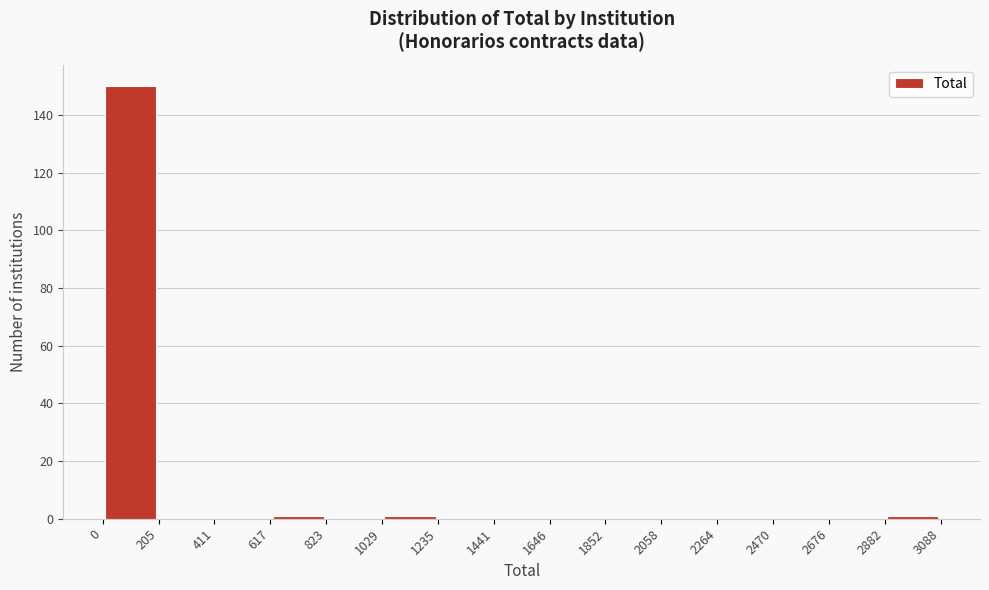

Reading left to right, transcribe this chart: for each bar, give the range it covers on the x-axis and its height. The values are not printed on the chart, so give them approximately, as read against the axis.

0 to 205: 150
205 to 411: 0
411 to 617: 0
617 to 823: under 2
823 to 1029: 0
1029 to 1235: under 2
1235 to 1441: 0
1441 to 1646: 0
1646 to 1852: 0
1852 to 2058: 0
2058 to 2264: 0
2264 to 2470: 0
2470 to 2676: 0
2676 to 2882: 0
2882 to 3088: under 2